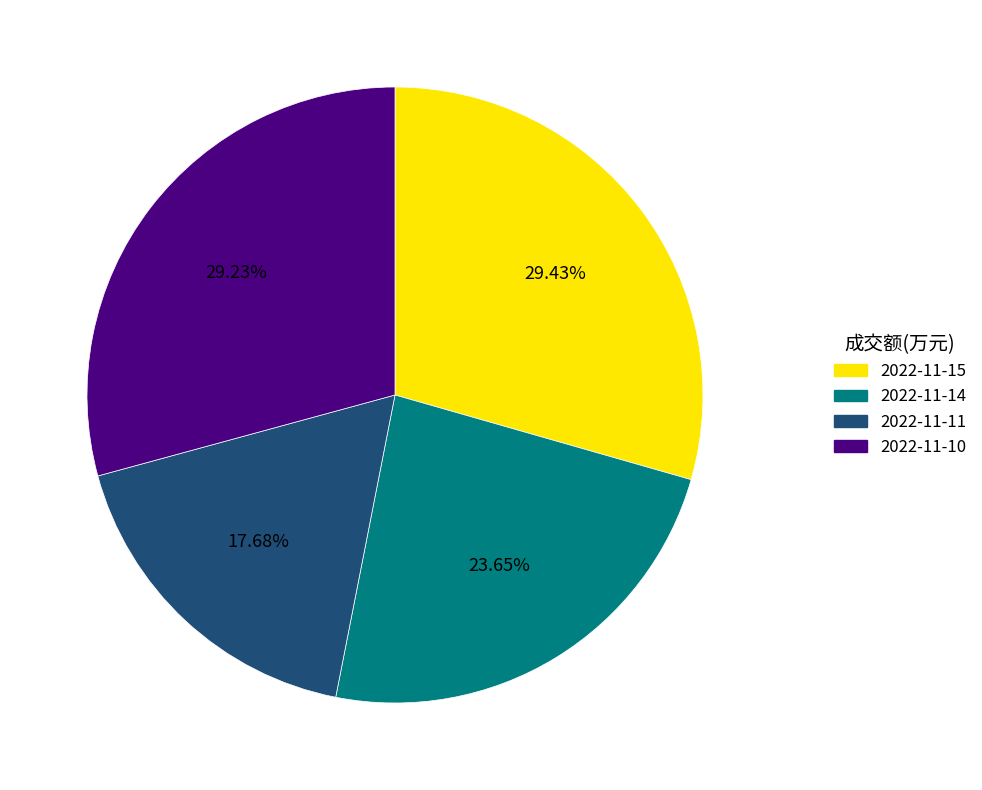

Is the sum of 2022-11-10 and 2022-11-15 greater than half?

Yes